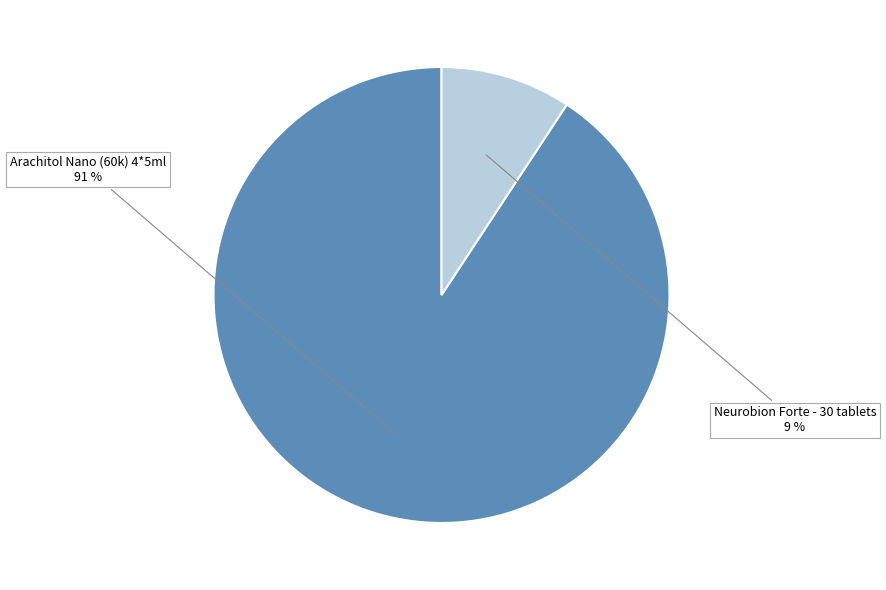

To the nearest percent, what is the average slice percentage?

50%